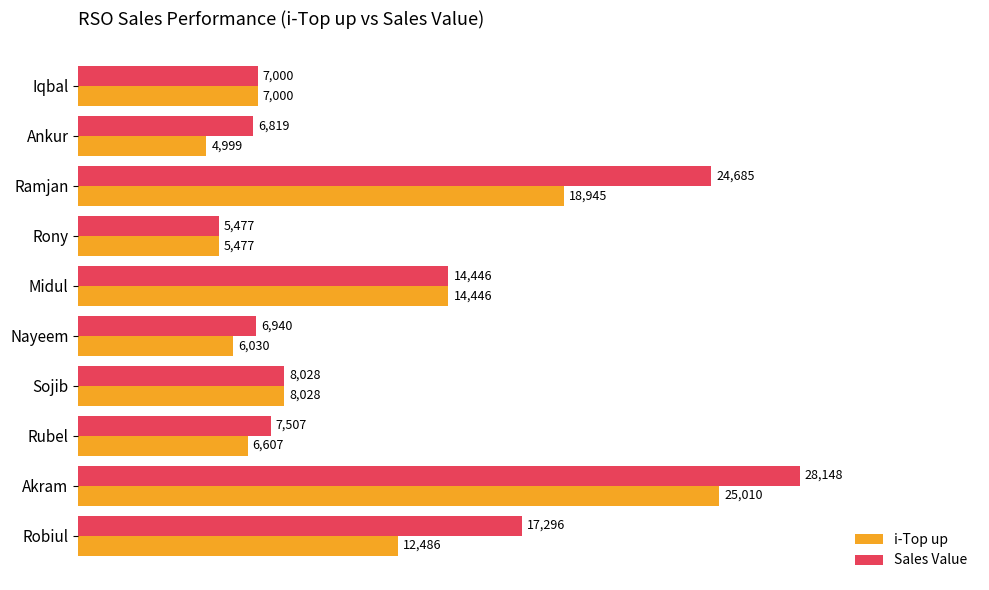

What is the total value across all series at Rubel?

14114